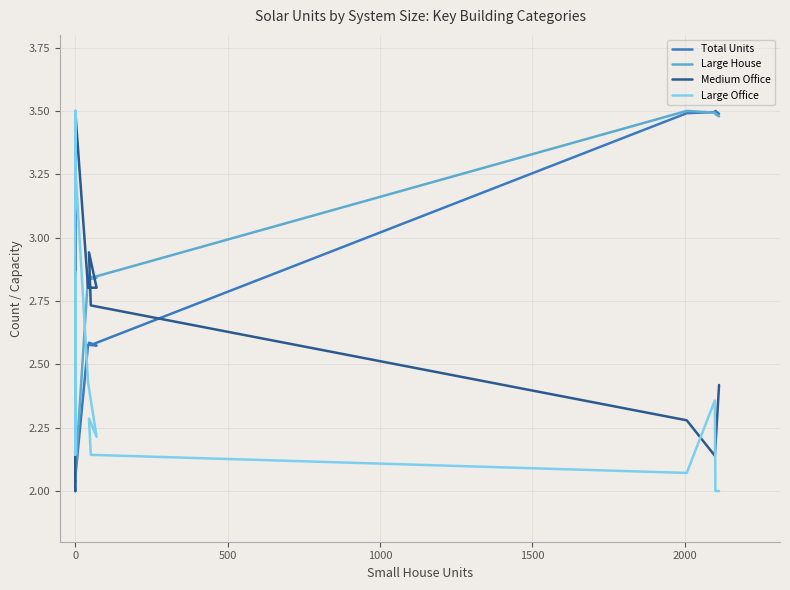

List the series in order of their peak value, highest first.

Total Units, Large House, Medium Office, Large Office